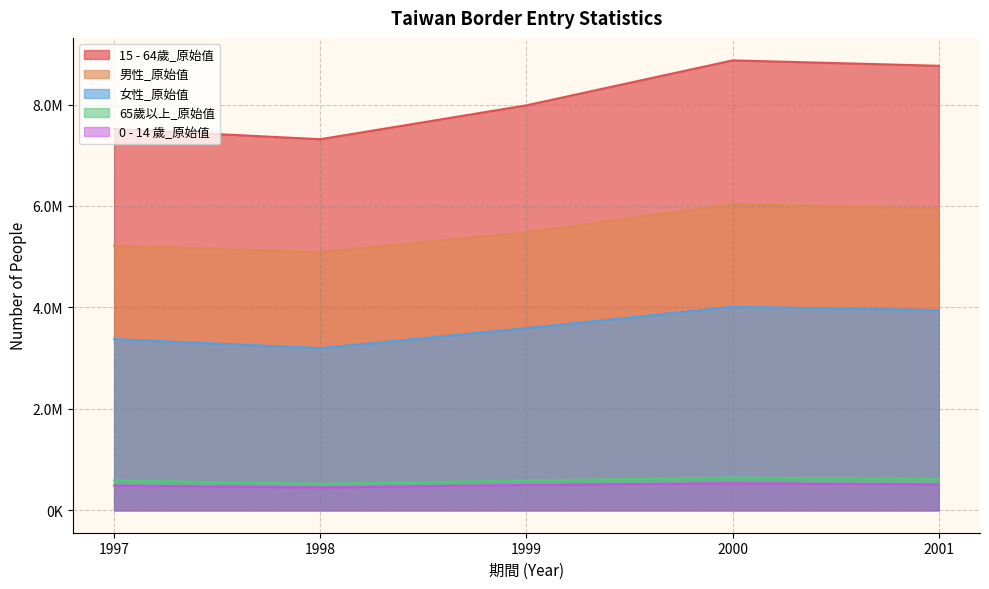

What are all the series names shown in the legend?

15 - 64歲_原始值, 男性_原始值, 女性_原始值, 65歲以上_原始值, 0 - 14 歲_原始值